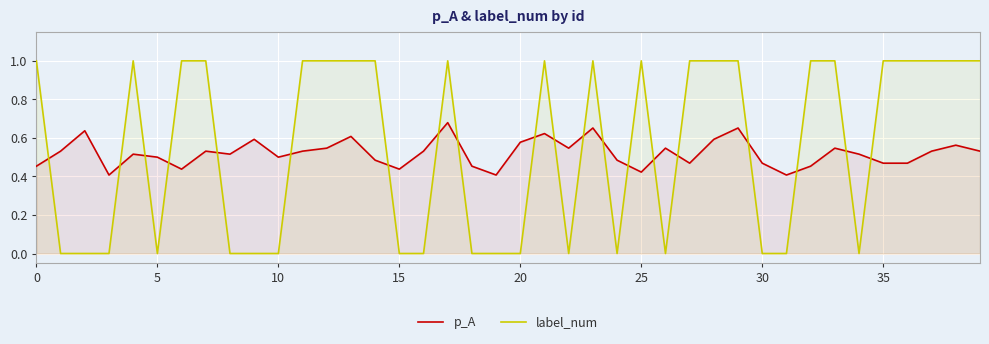

At 18, list the series in order from largest to smallest.

p_A, label_num